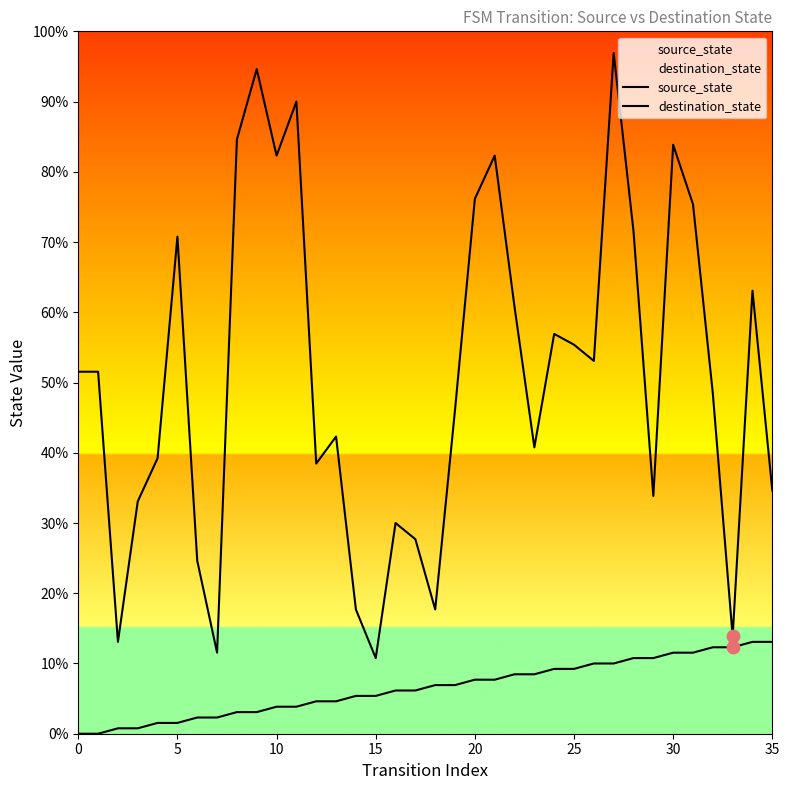

Is the value of source_state at 22 greater than the value of destination_state at 24?

No